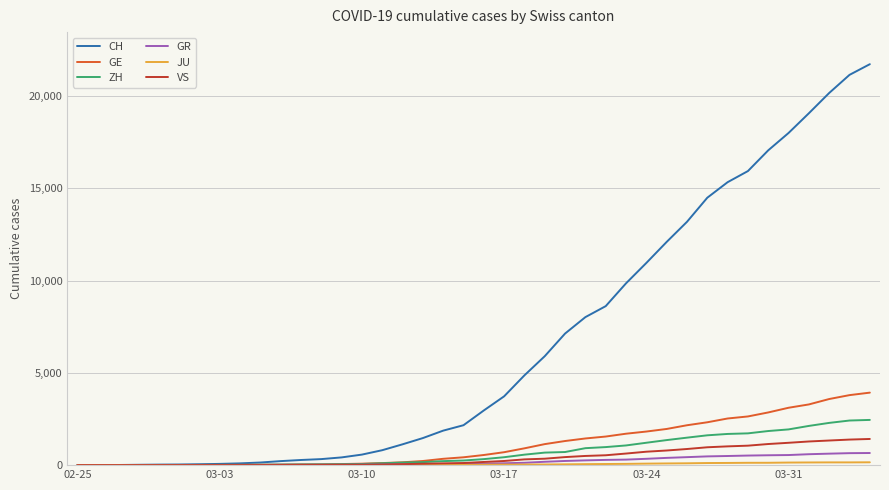

Which series has the widest spread of values?

CH